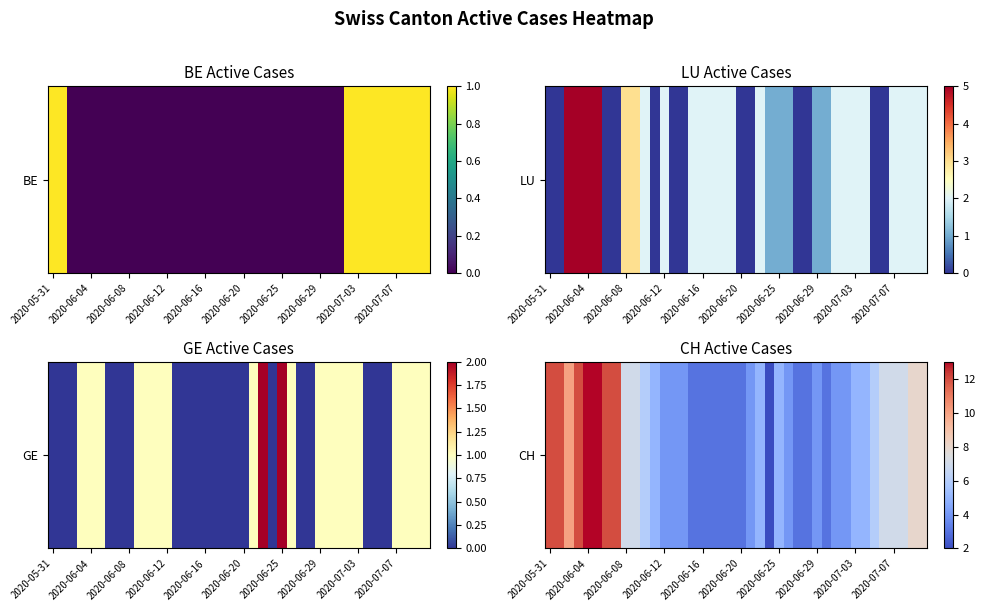

How many categories are shown in the chart?

40